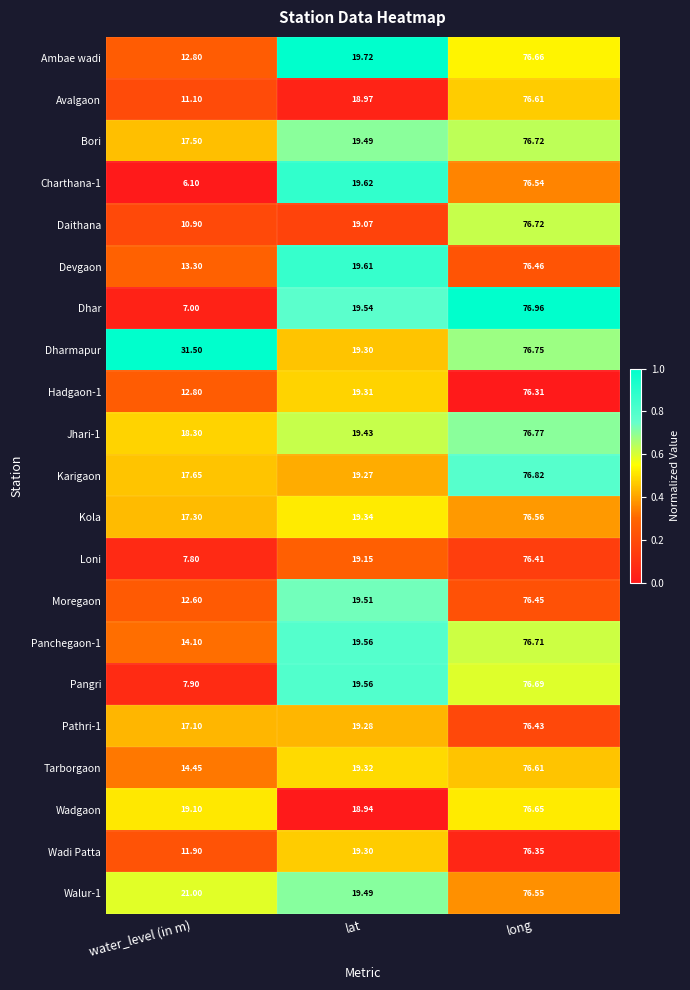

Which category has the highest value across all series?

long